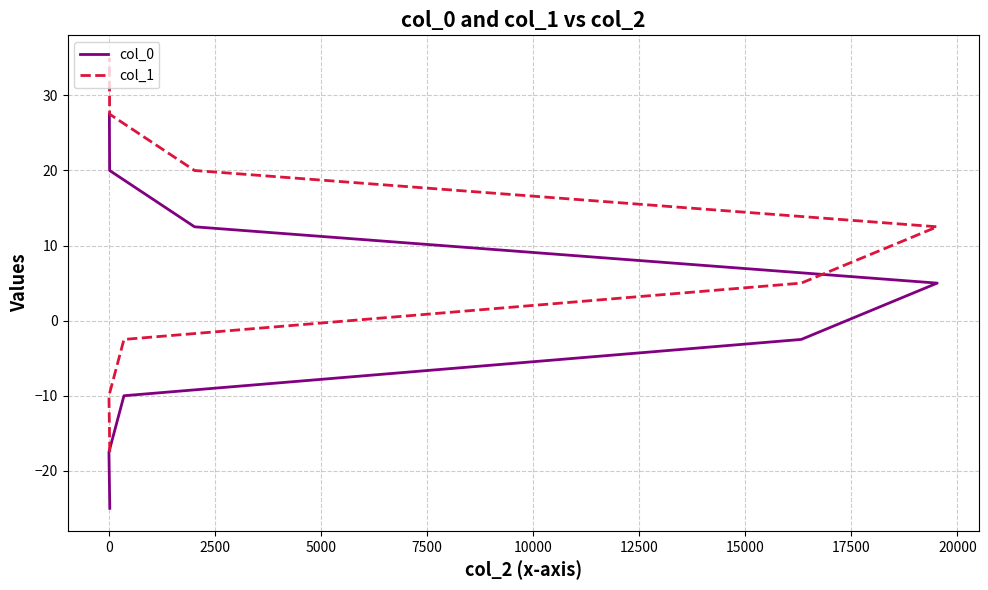

True or false: col_0 and col_1 intersect in this chart.

False